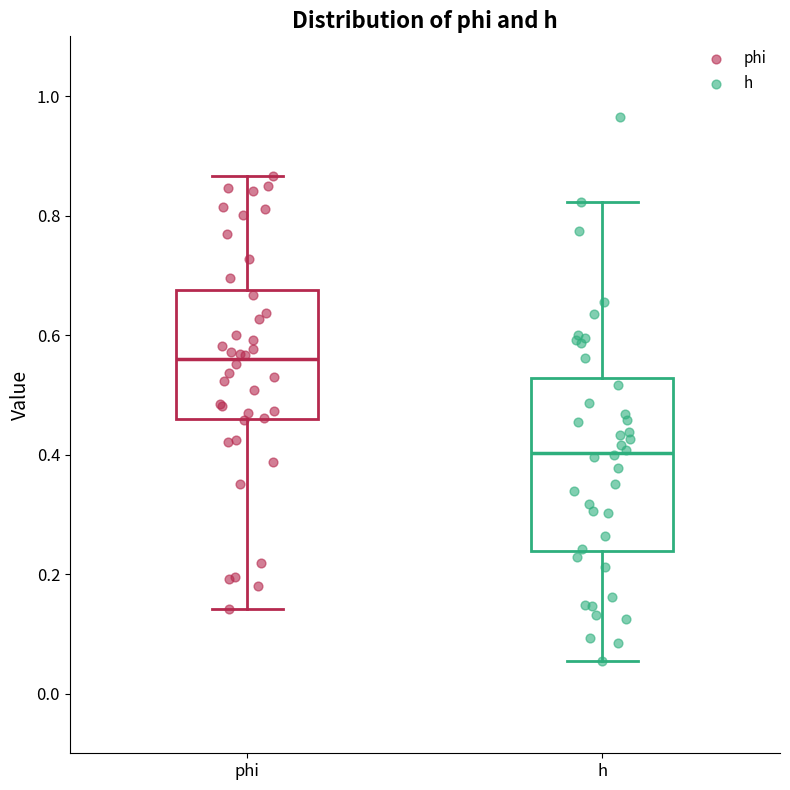

Where does the lower whisker of the box for h end on the y-axis? The values are not printed on the chart, so give them approximately, as read against the axis.

0.06